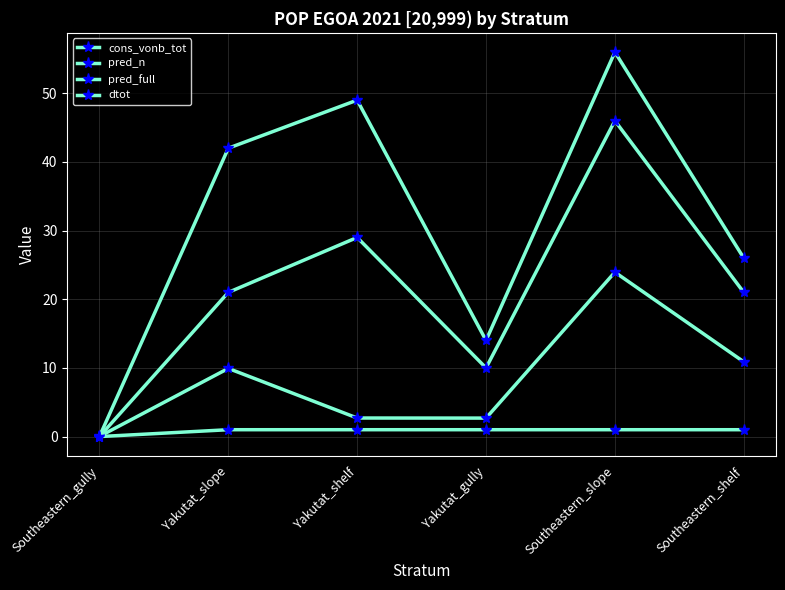

What is the total value across all series at Southeastern_shelf?

58.9